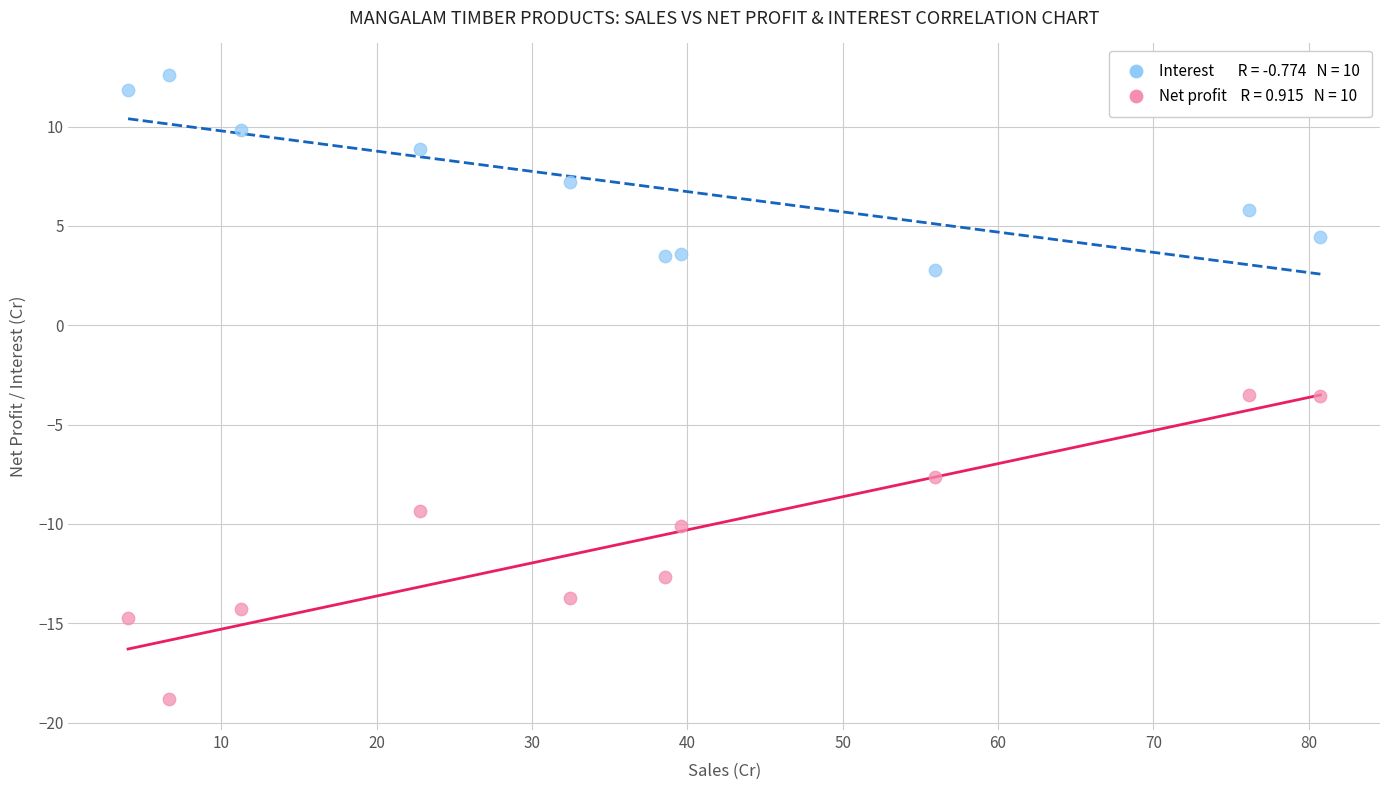

Across all data points, what is the range of Y values (max minus min)?

31.4